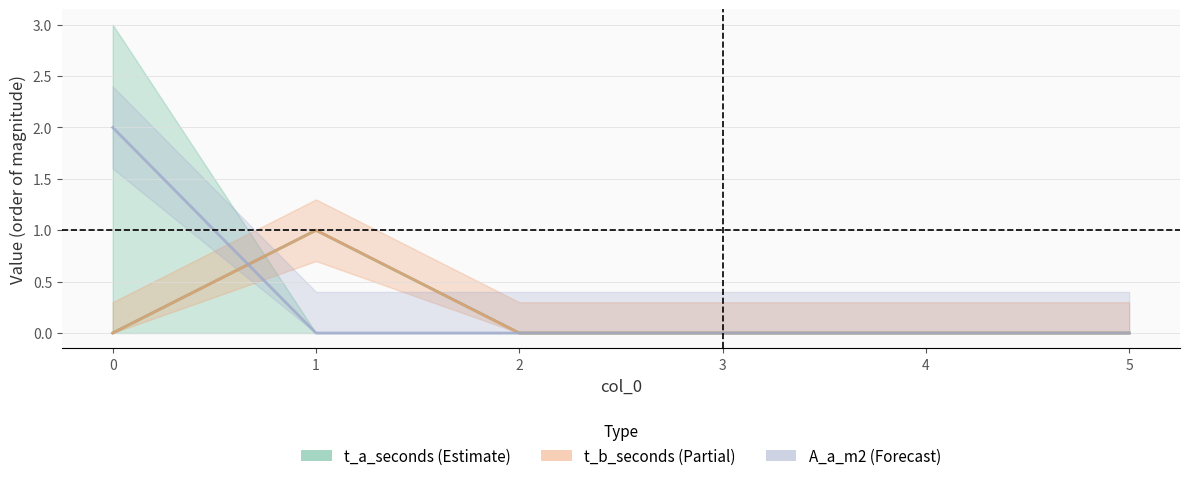

Which series has the widest spread of values?

Volume_m3